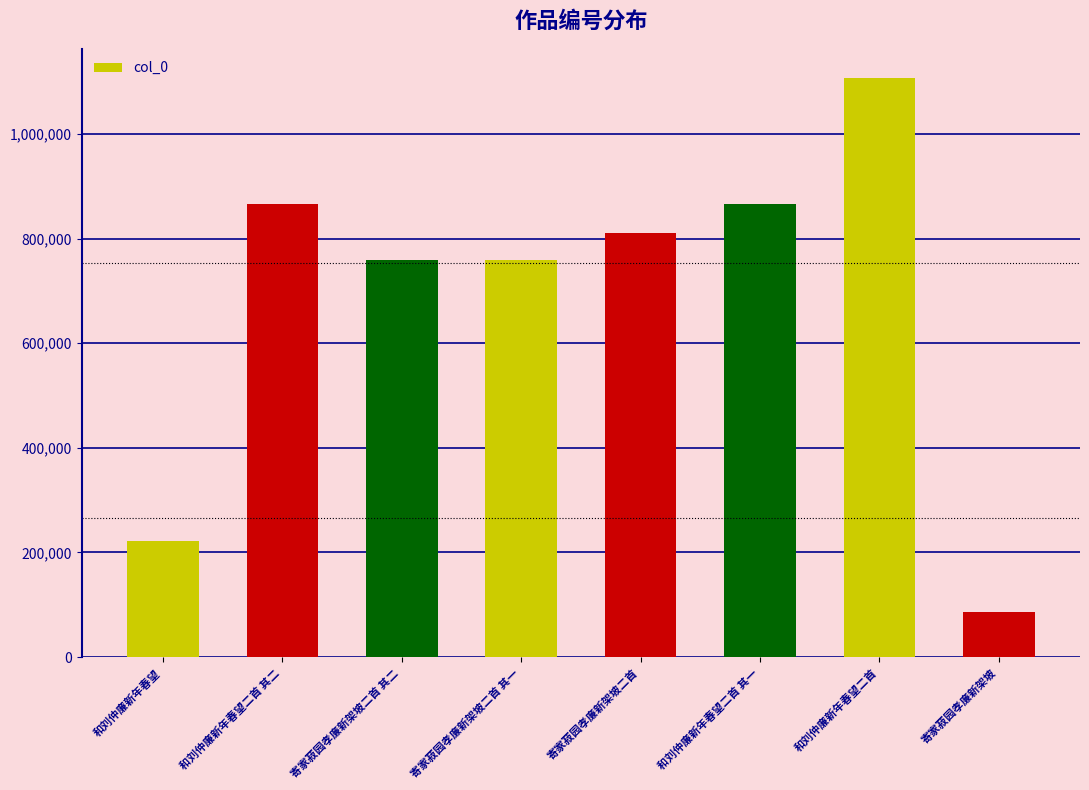

Is it true that the value at 寄家菽园孝廉新架坡二首 is 417786?

False